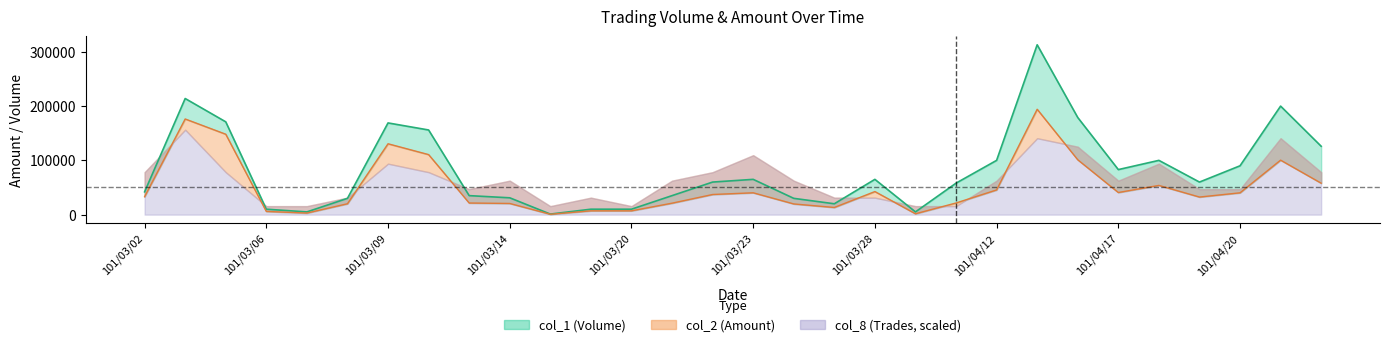

What is the maximum value shown in the chart?

313000